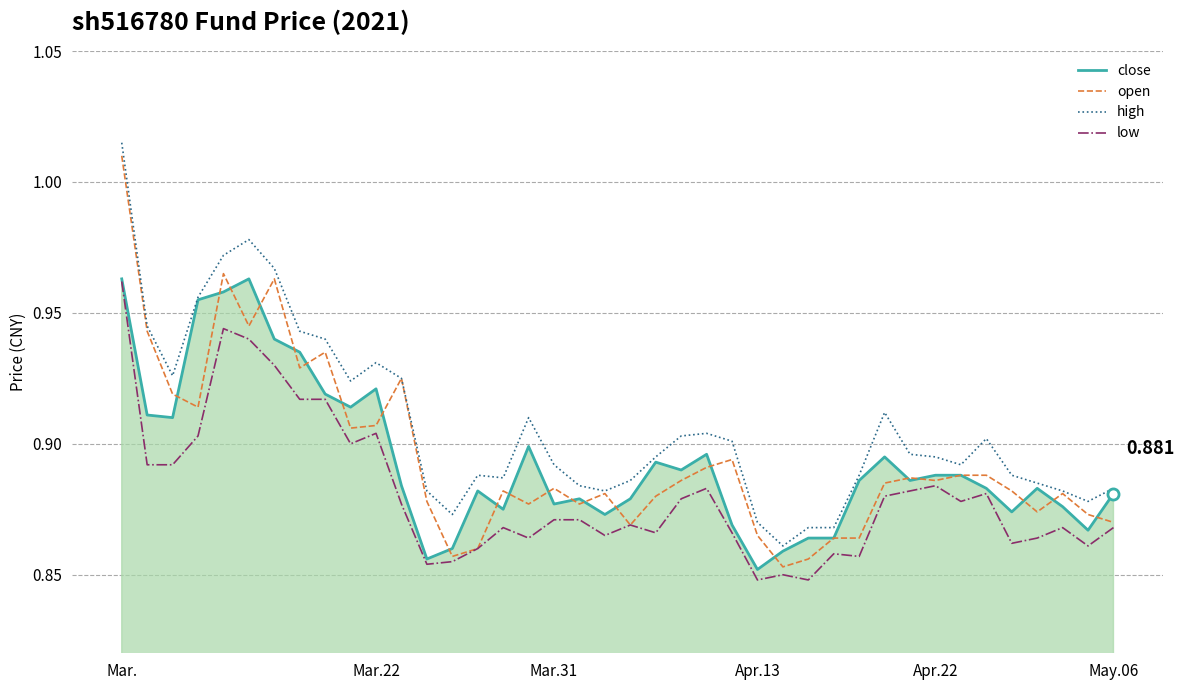

True or false: low and high cross at least once.

False